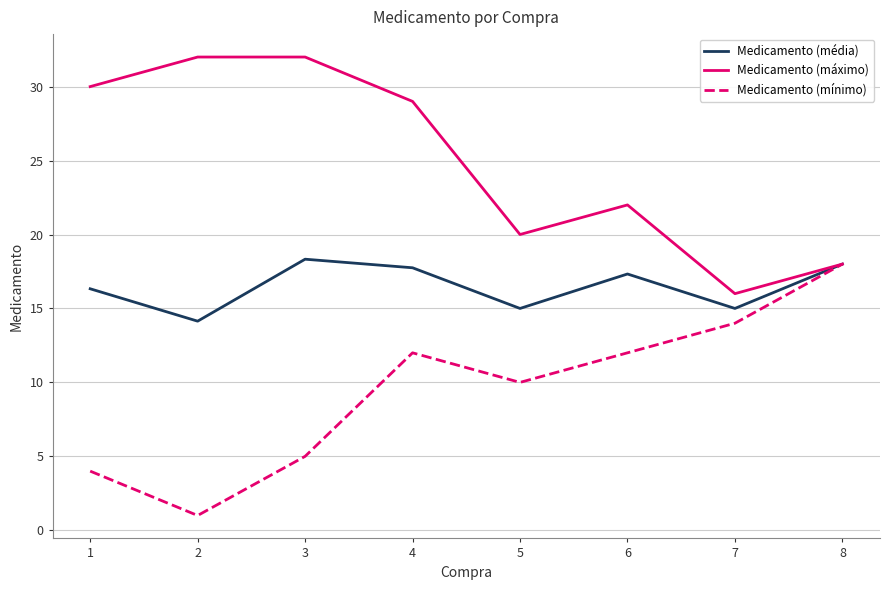

Count the number of data series in this chart.

3